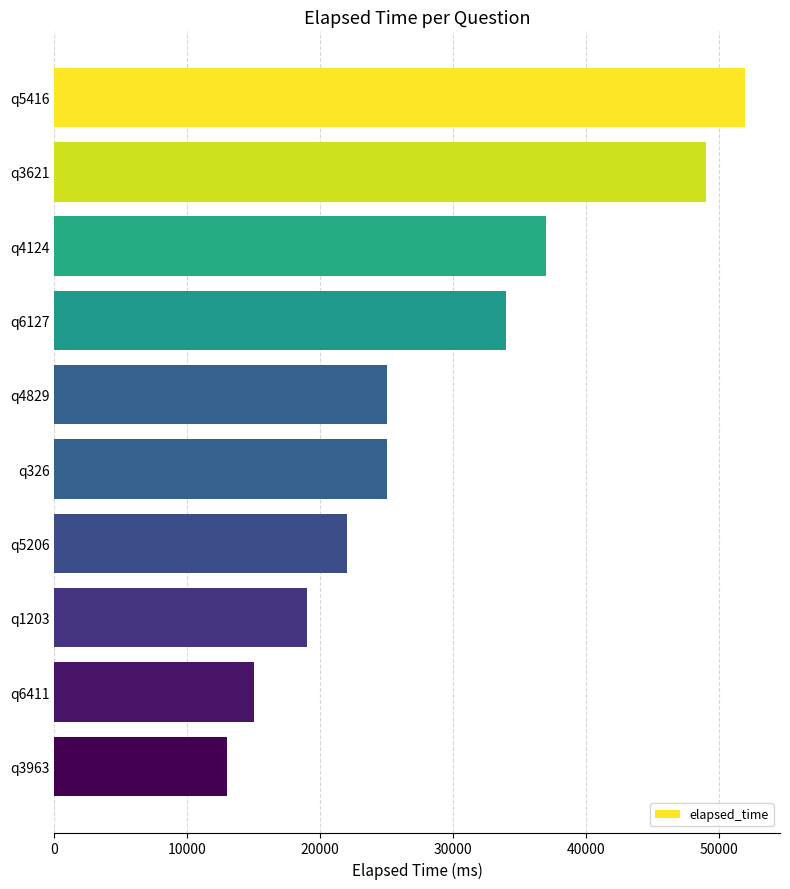

What is the greatest value displayed?

52000